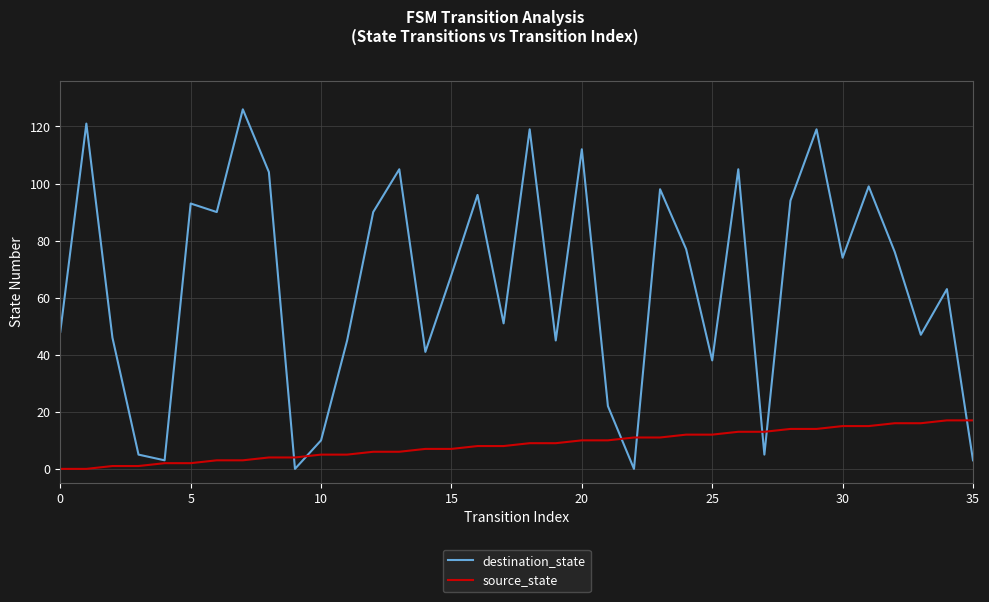

List the series in order of their peak value, highest first.

destination_state, source_state